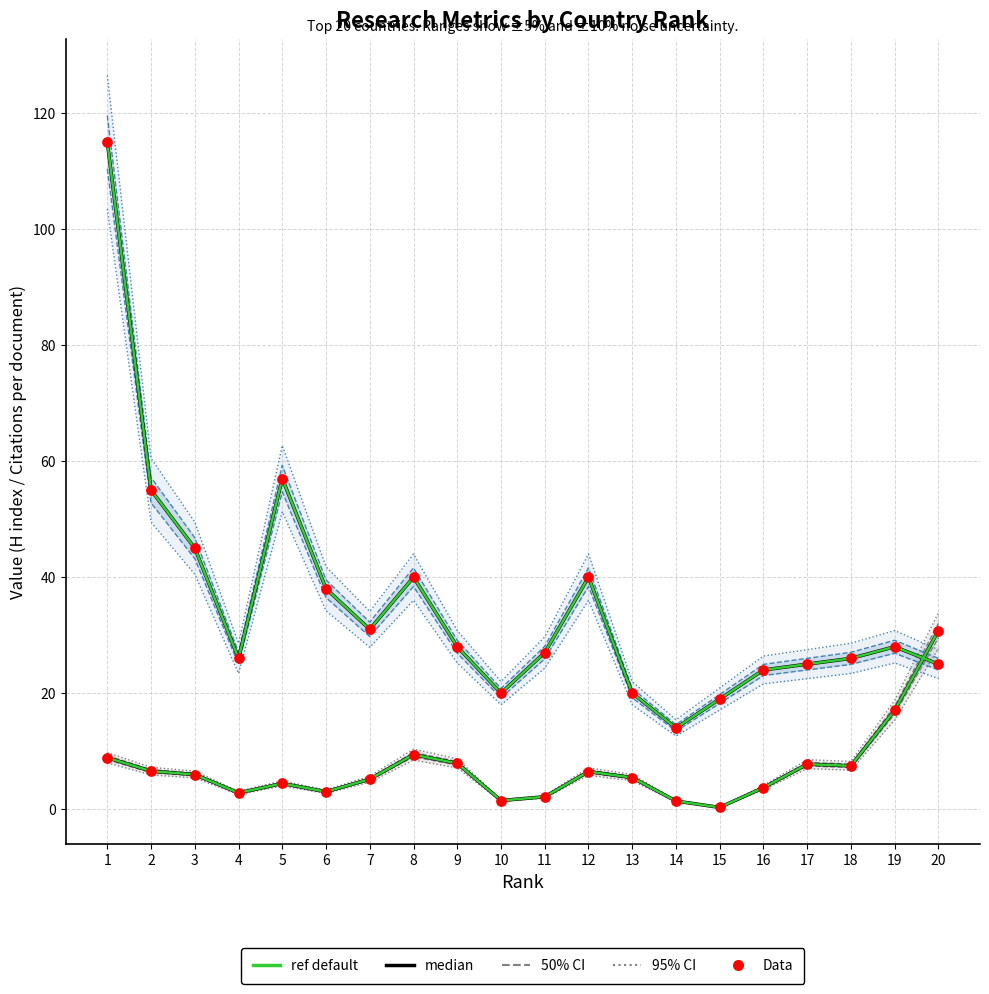

Is the value of Citations per document (ref) at 7 greater than the value of H index at 1?

No